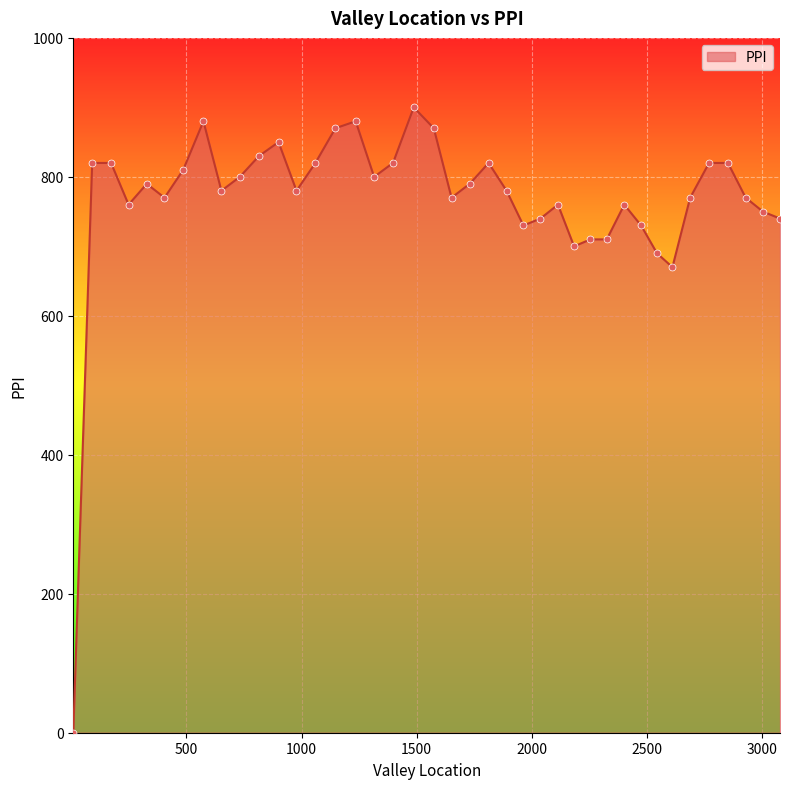

What is the maximum value shown in the chart?

900